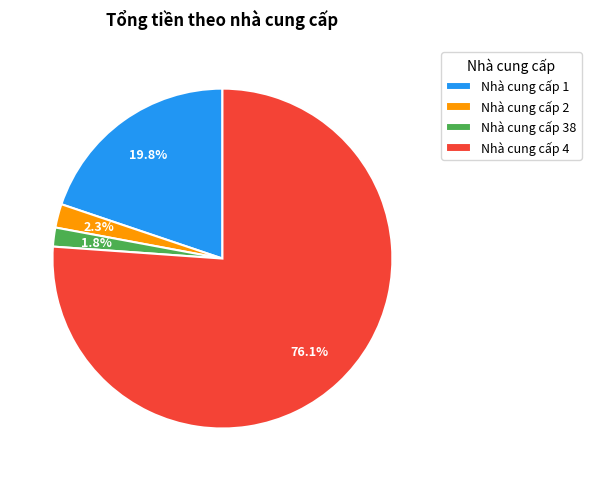

Which category has the biggest portion of the pie?

Nhà cung cấp 4